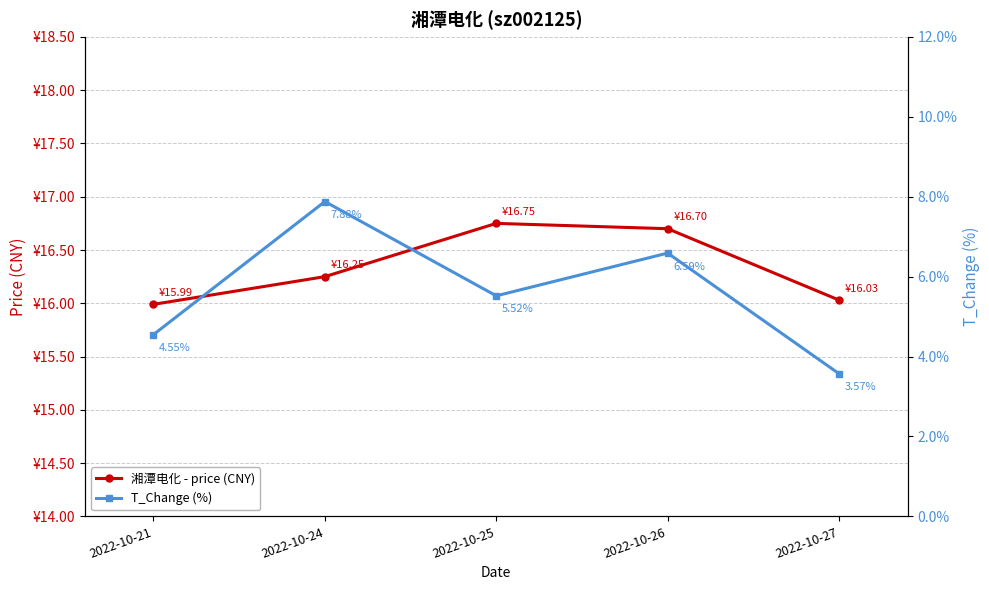

Does the chart have visible grid lines?

Yes